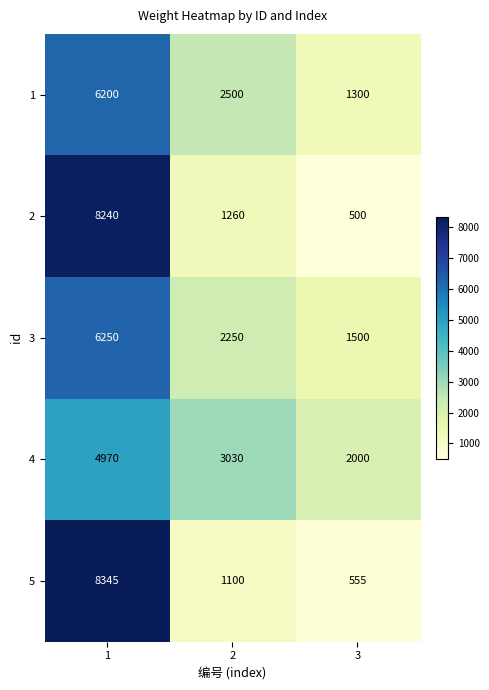

List the series in order of their peak value, lowest first.

4, 1, 3, 2, 5